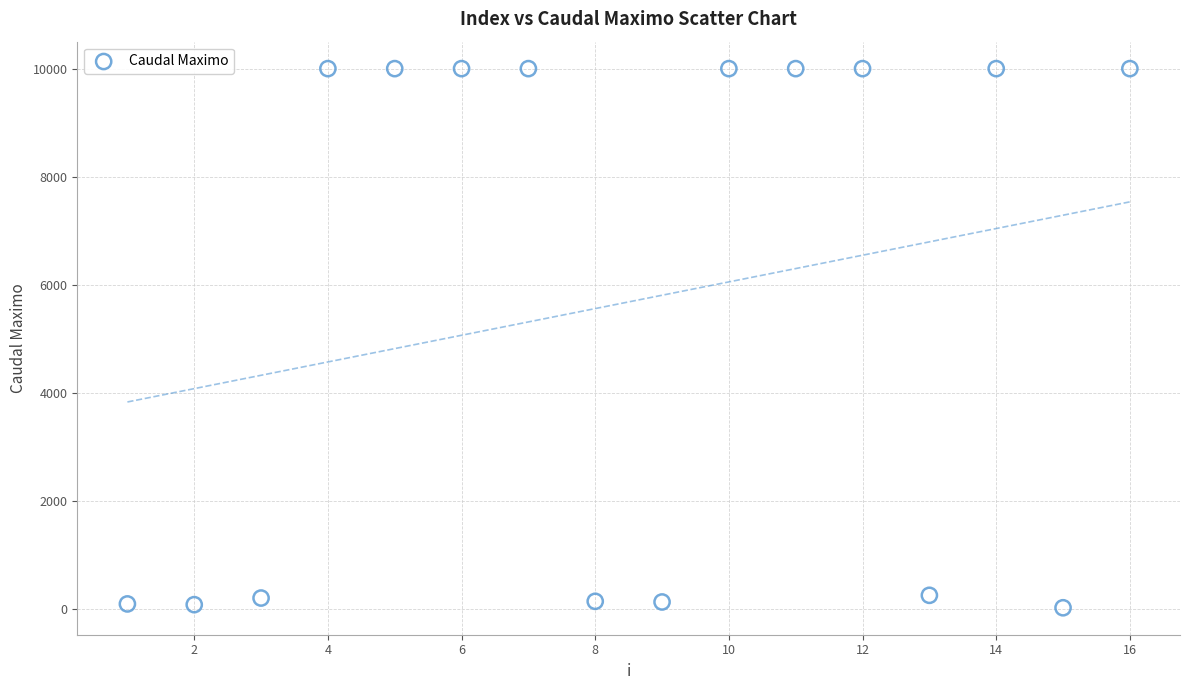

What is the range of X values (max minus min)?

15.0